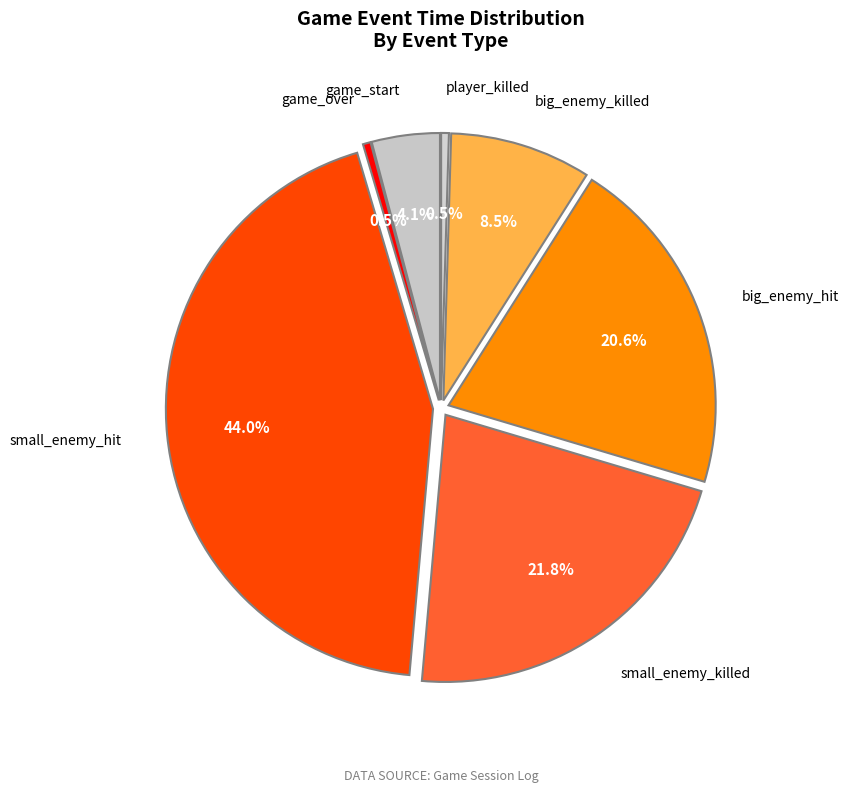

How many slices are in this pie chart?

7